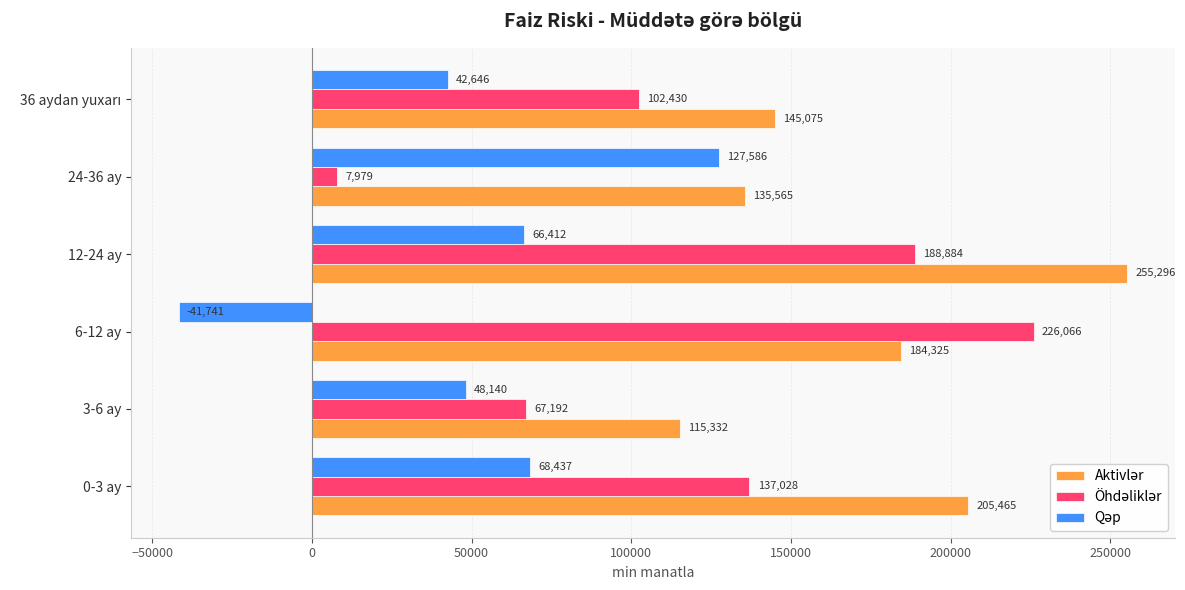

Which label corresponds to the largest value in the chart?

12-24 ay